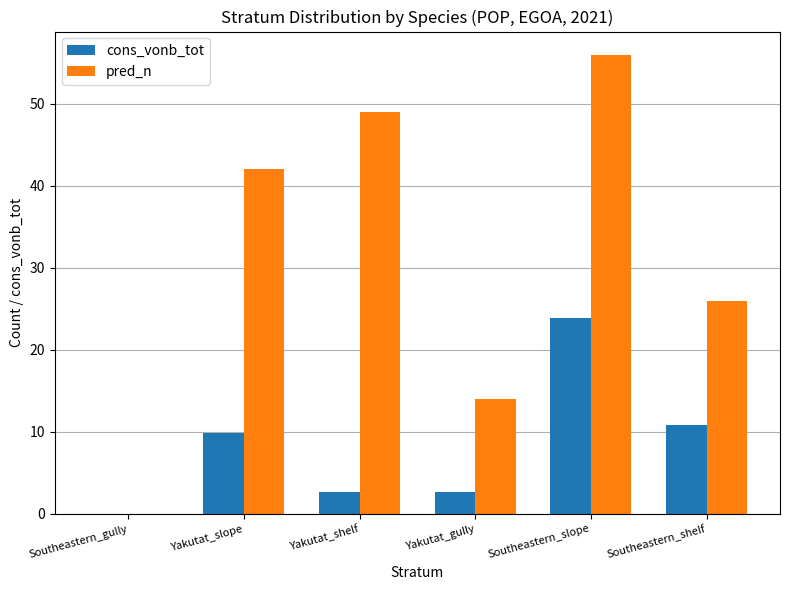

Between Yakutat_slope and Southeastern_shelf, which series saw the biggest shift?

pred_n